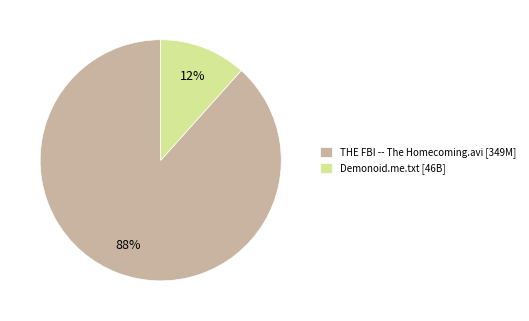

Is there a majority slice in this chart?

Yes